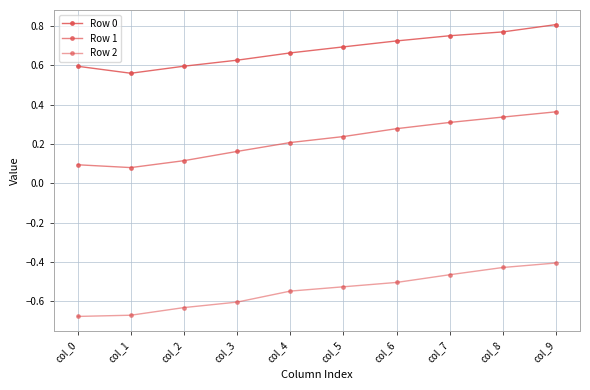

What is the value of the Row 2 point at the 5th from the left?

-0.5